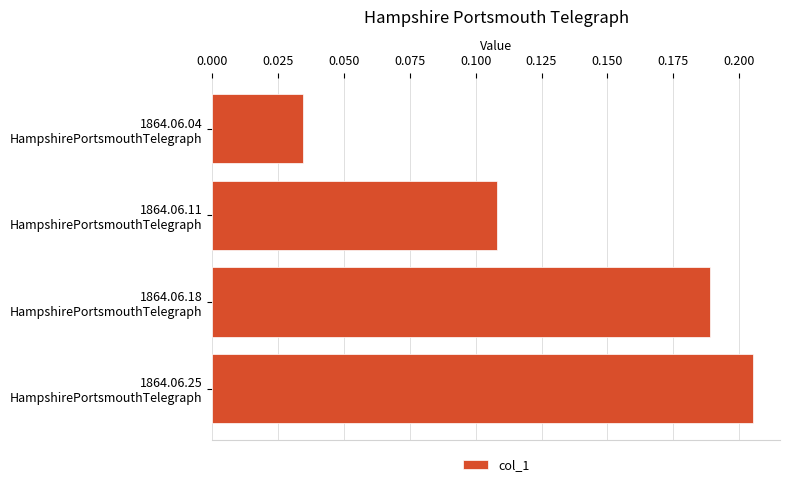

List the labels in order of value, largest first.

1864.06.25
HampshirePortsmouthTelegraph, 1864.06.18
HampshirePortsmouthTelegraph, 1864.06.11
HampshirePortsmouthTelegraph, 1864.06.04
HampshirePortsmouthTelegraph